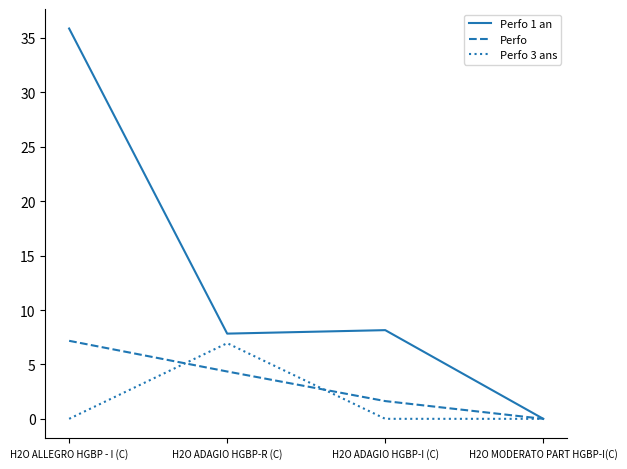

Is it true that Perfo 1 an equals 35.9 at H2O ALLEGRO HGBP - I (C)?

True